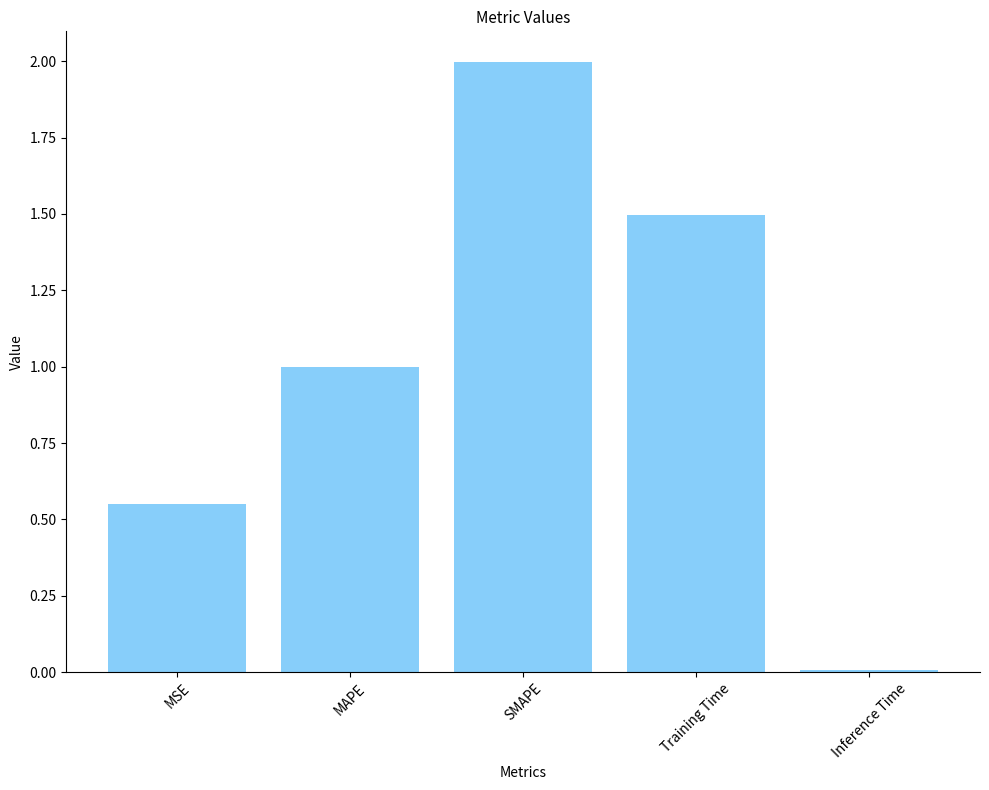

Between SMAPE and Training Time, which is larger?

SMAPE